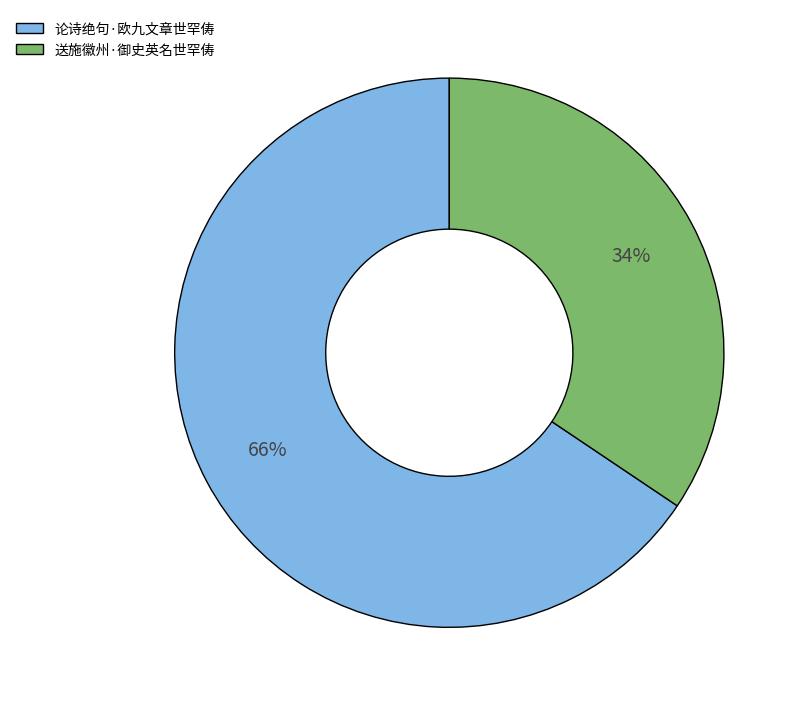

How many slices are in this pie chart?

2